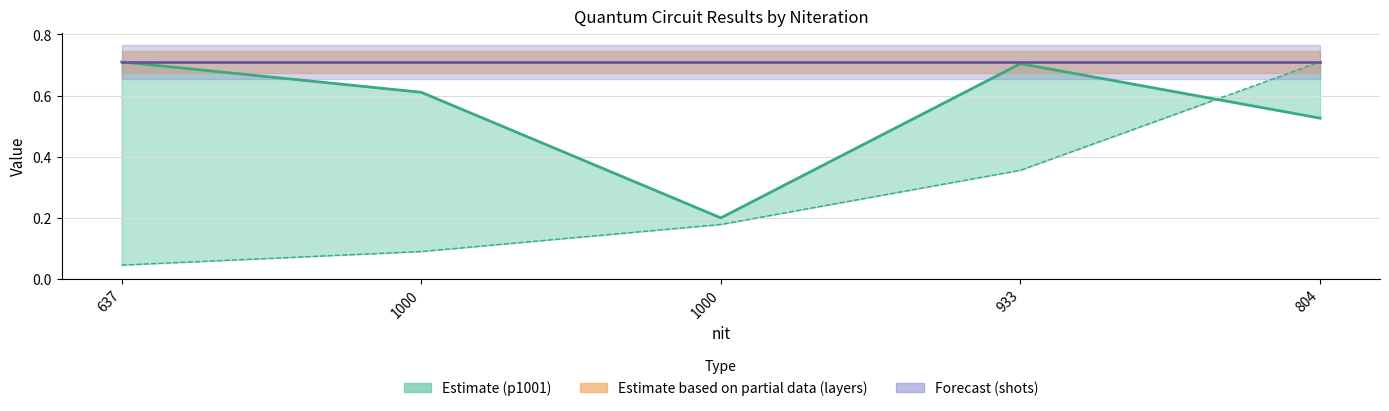

How many categories are shown in the chart?

5